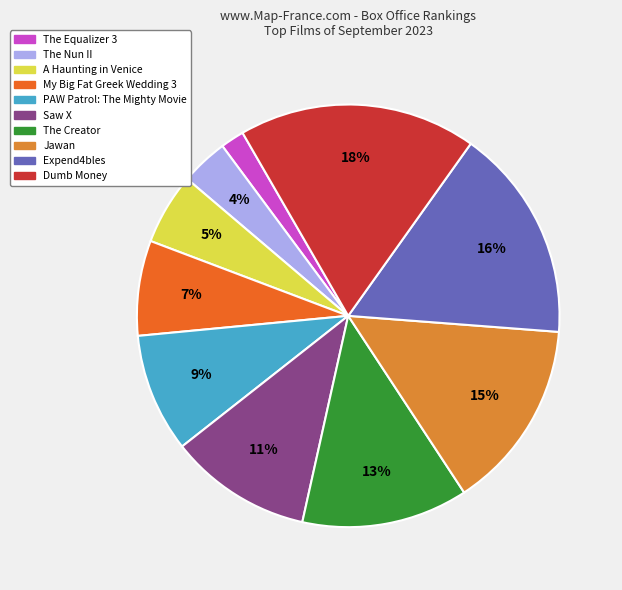

The Jawan slice represents 15% of the pie. True or false?

True